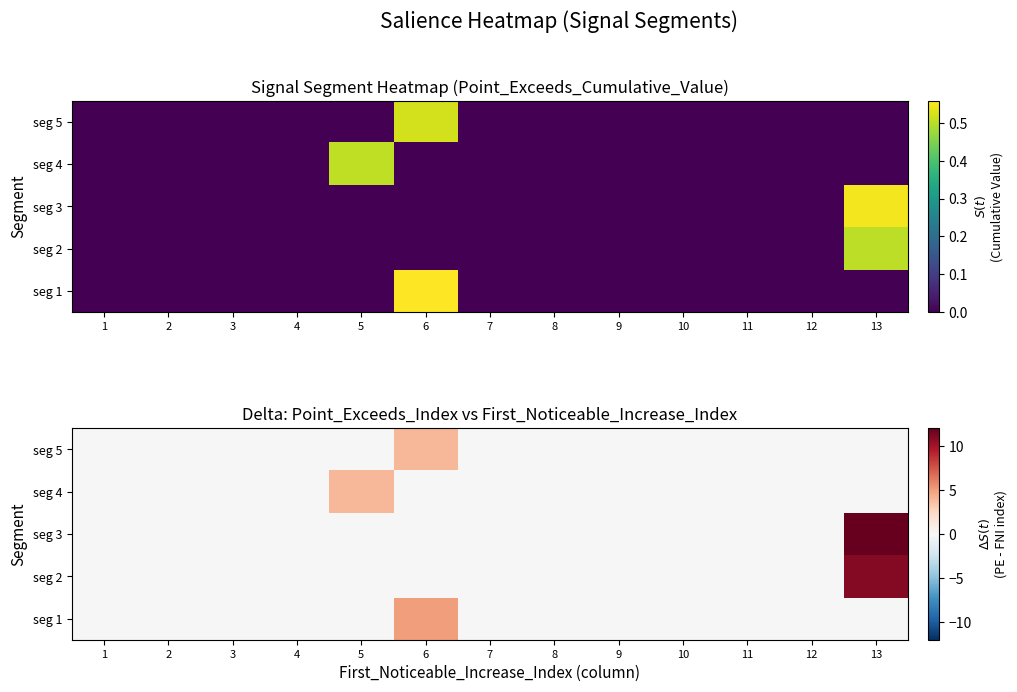

At 6, list the series in order from largest to smallest.

seg 1, seg 5, seg 4, seg 3, seg 2